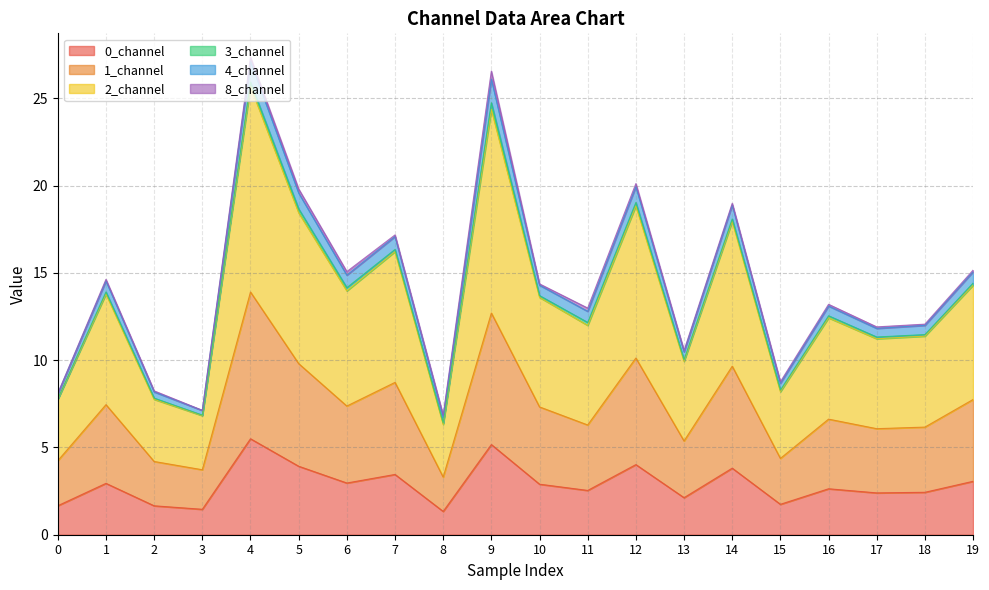

Is the value of 0_channel at 2 greater than the value of 2_channel at 6?

No